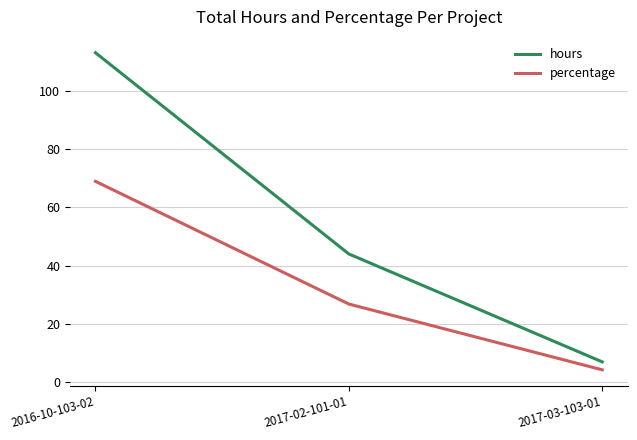

What is the average value of the percentage series?

33.3